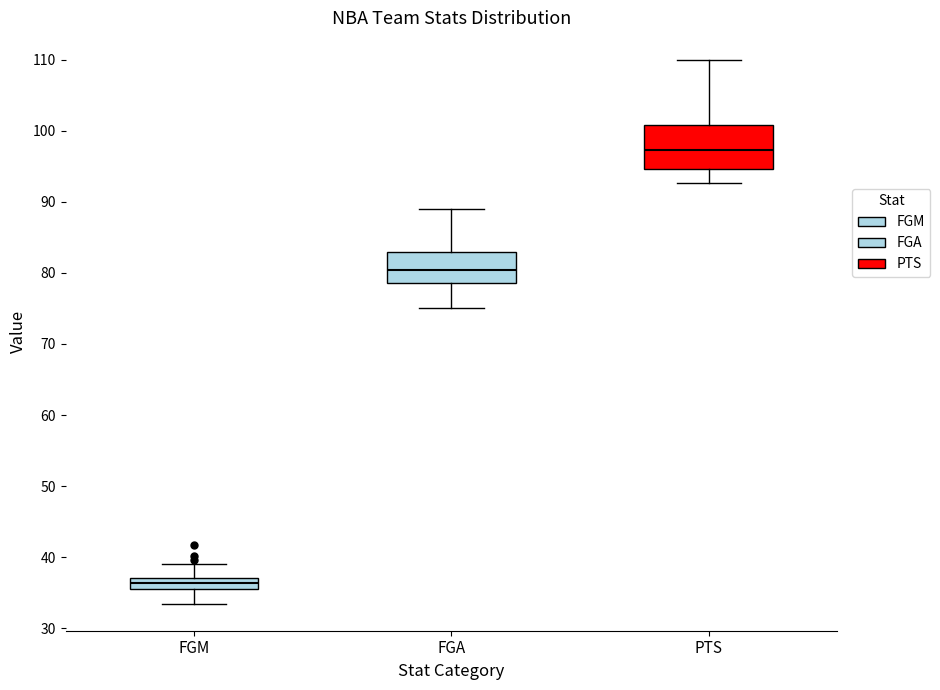

Where is the lower edge of the box for FGA on the y-axis? The values are not printed on the chart, so give them approximately, as read against the axis.

79